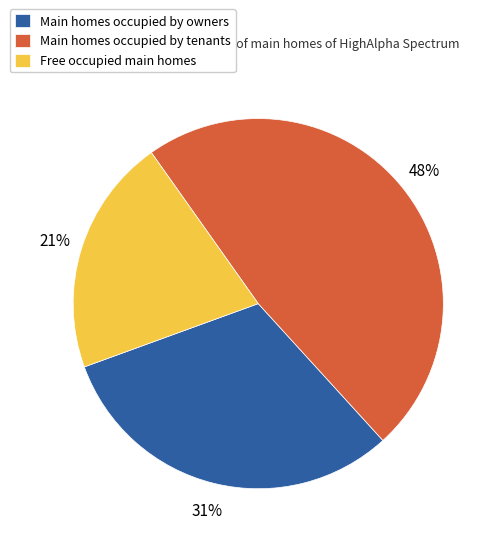

Does any single category account for the majority?

No